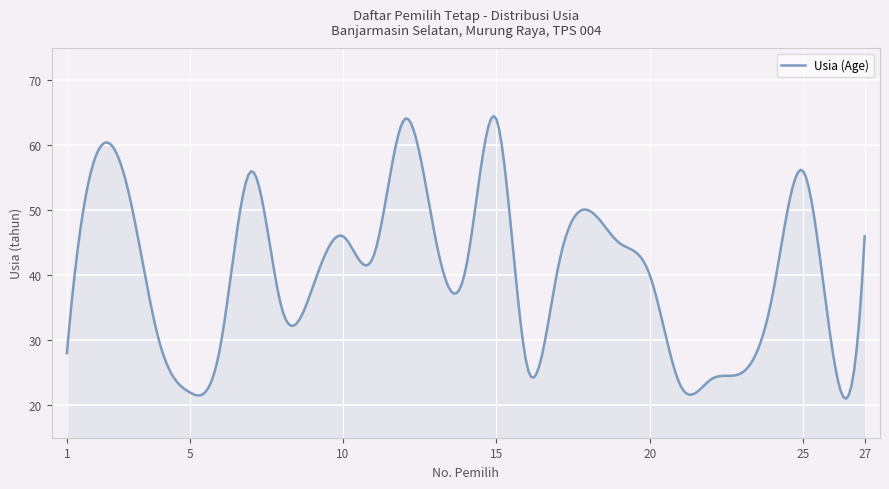

What is the difference between the maximum and minimum values?

43.5